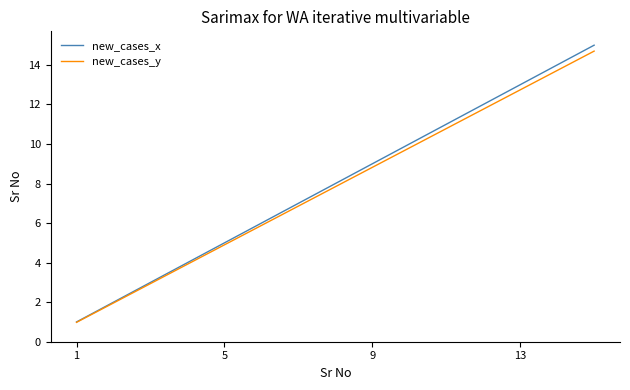

Rank the series by their average value, from highest to lowest.

new_cases_x, new_cases_y